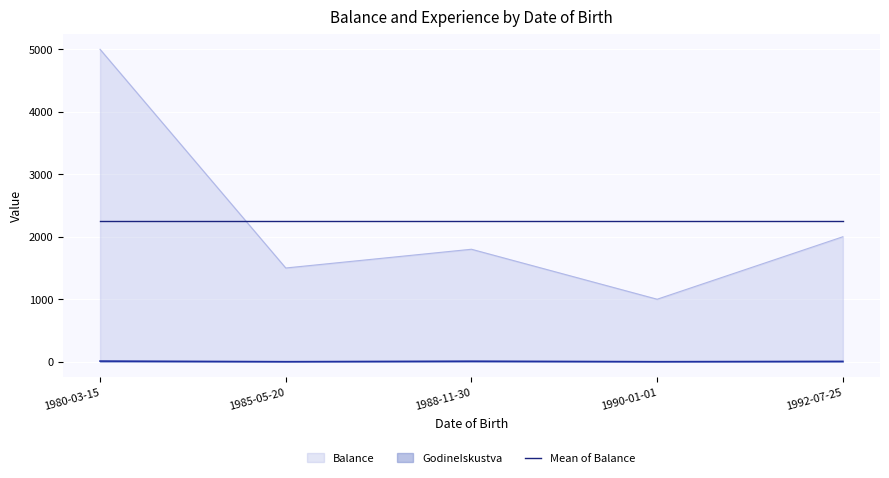

What is the sum of all GodineIskustva values?

23